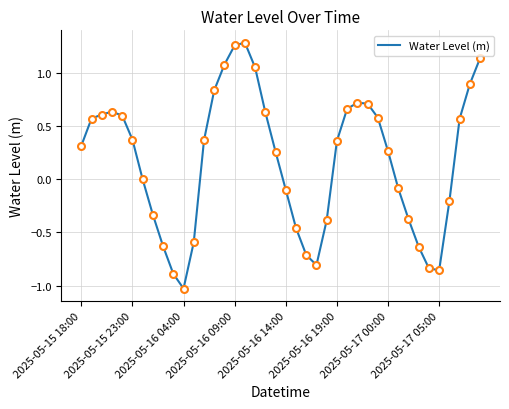

What is the difference between the maximum and minimum values?

2.3